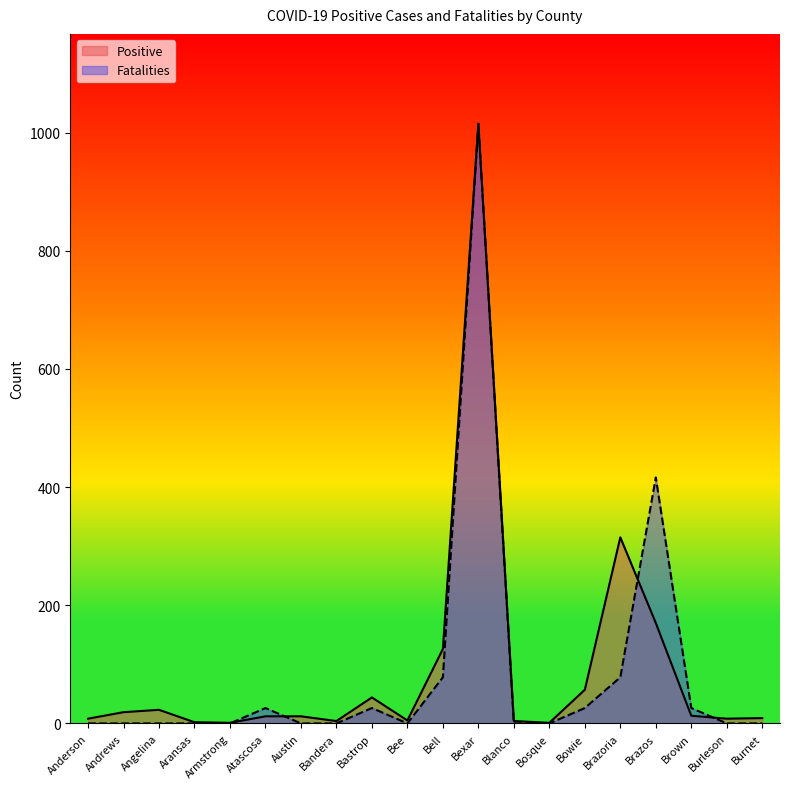

List the series in order of their peak value, highest first.

Positive, Fatalities